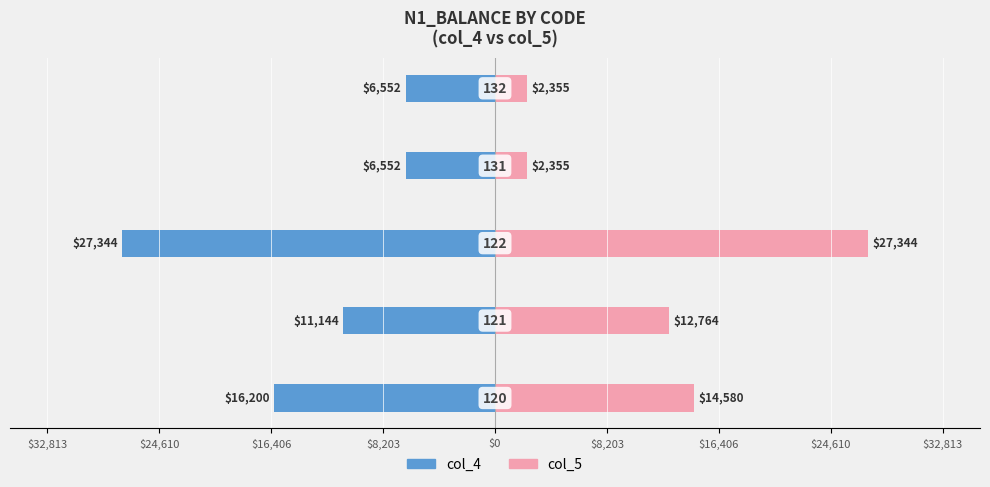

Reading right to left, extract all data points from this chart.

col_4: -6552	-6552	-27344	-11144	-16200
col_5: 2355	2355	27344	12764	14580